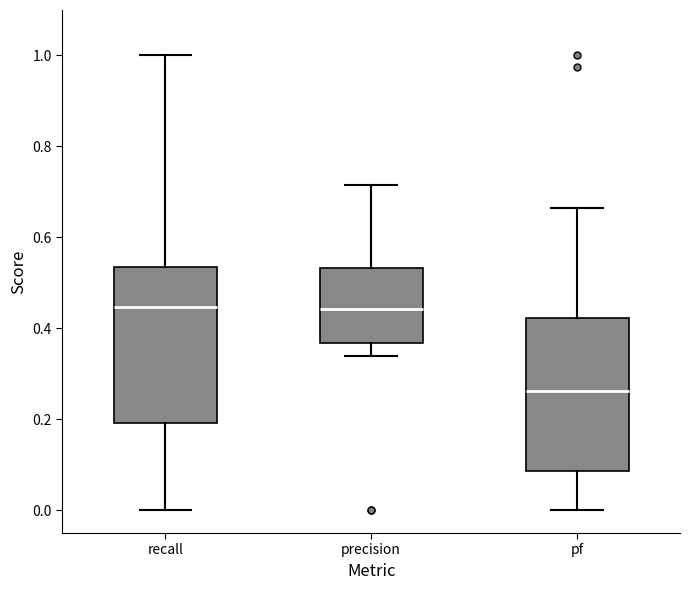

Reading left to right, transcribe this box plot: for each box, give where its median line is, the range the box spans, and where its two whiskers end, as read against the y-axis. The values are not printed on the chart, so give them approximately, as read against the axis.

recall: median 0.44, box 0.20 to 0.54, whiskers 0.00 to 1.00
precision: median 0.44, box 0.36 to 0.54, whiskers 0.34 to 0.72
pf: median 0.26, box 0.08 to 0.42, whiskers 0.00 to 0.66